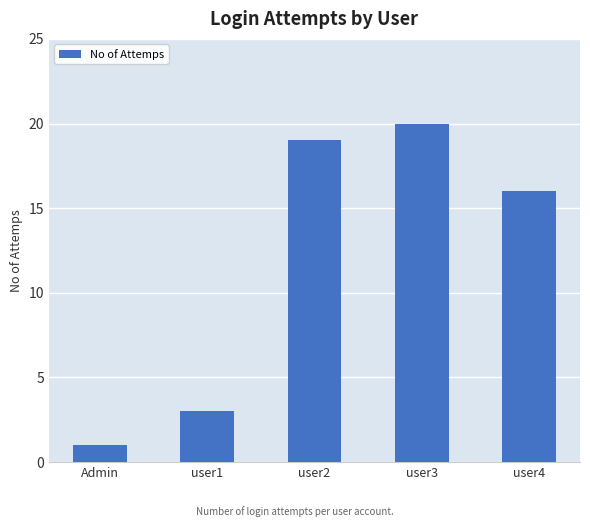

Reading right to left, transcribe all the data shown in this chart.

16	20	19	3	1